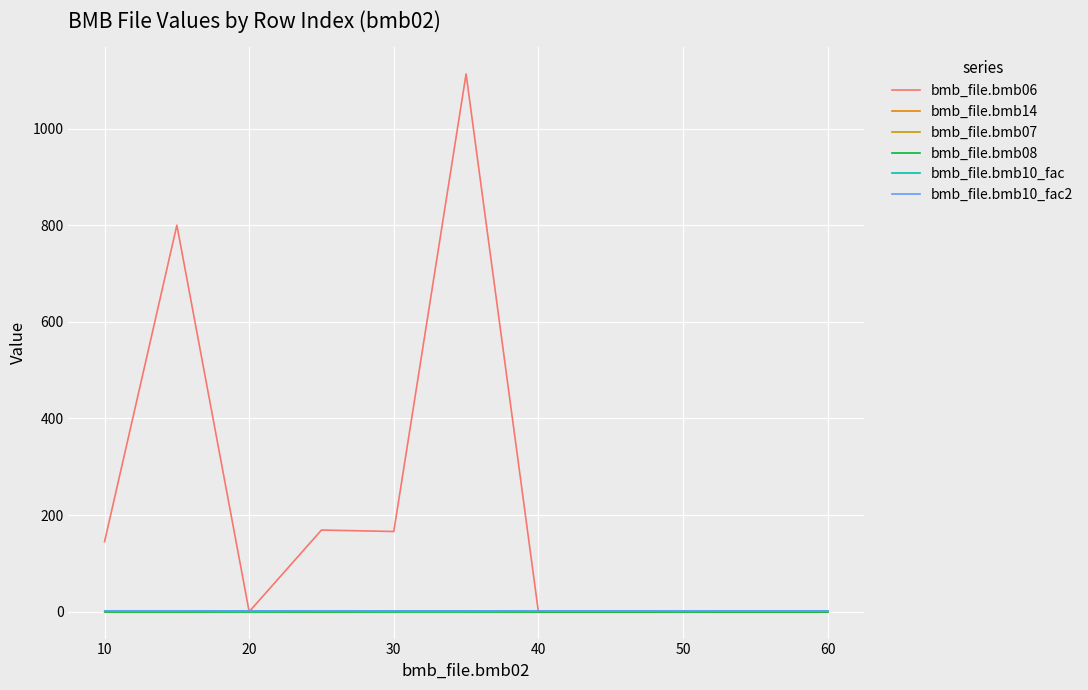

True or false: bmb_file.bmb10_fac and bmb_file.bmb10_fac2 intersect in this chart.

False